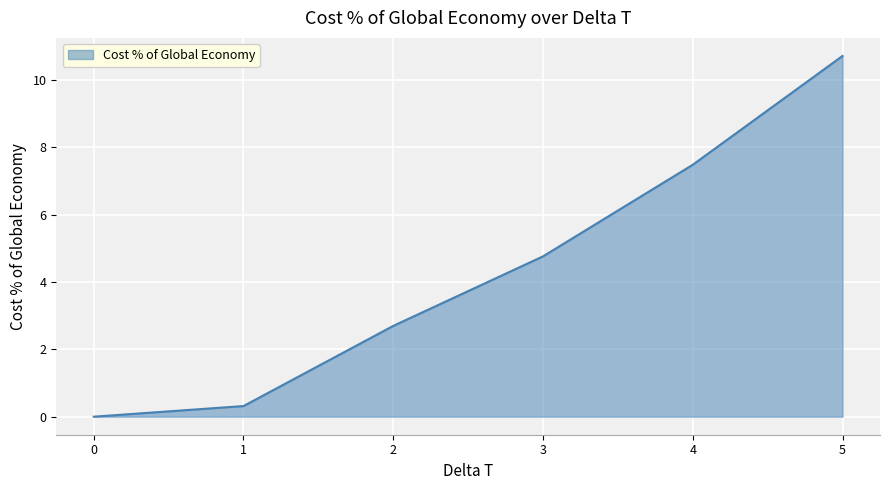

Count the number of values greater than 4.

3